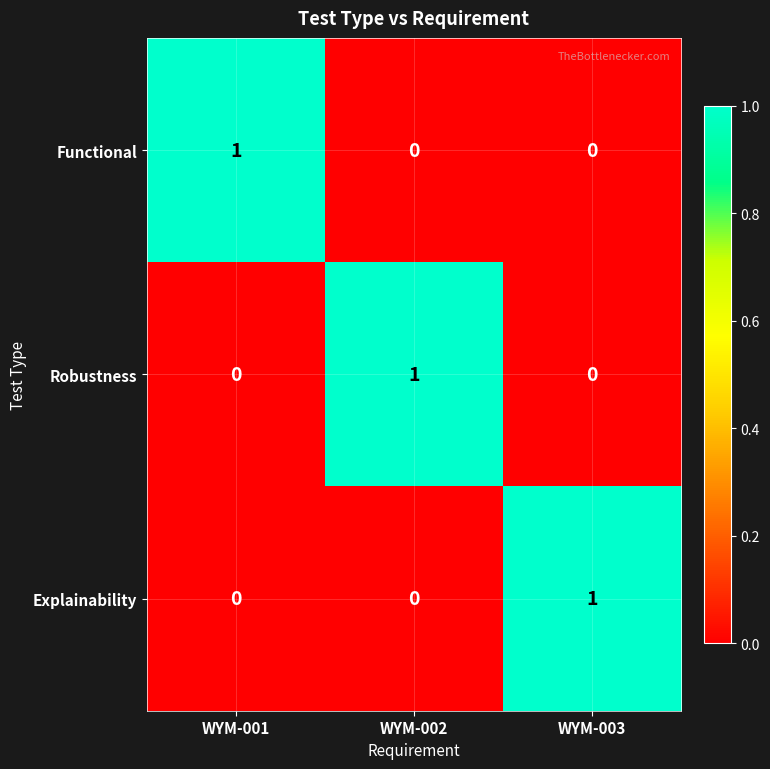

Count the Robustness values in the range 0 to 1.

3